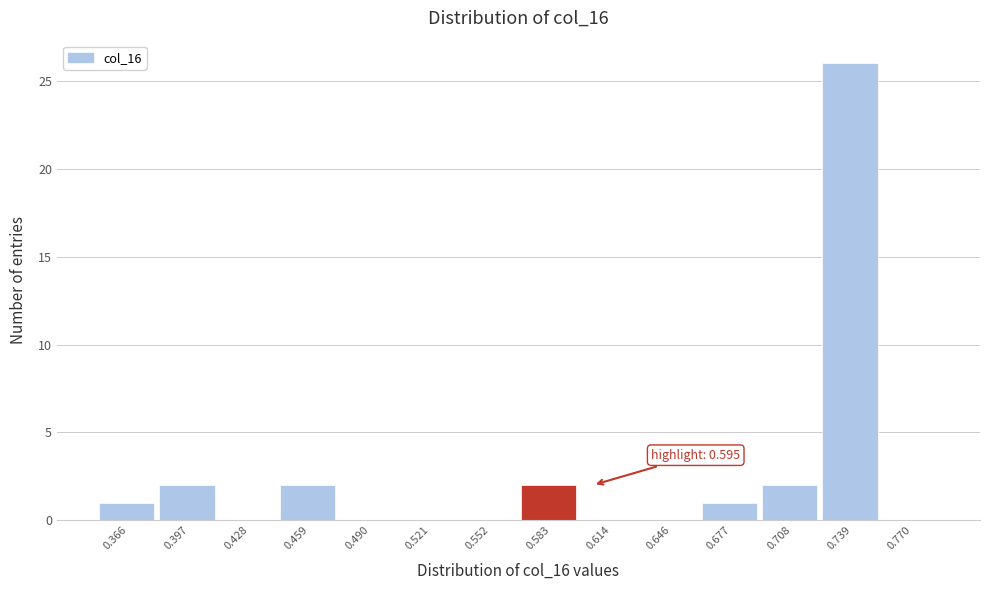

Which range on the x-axis has the tallest bar?

0.725 to 0.755